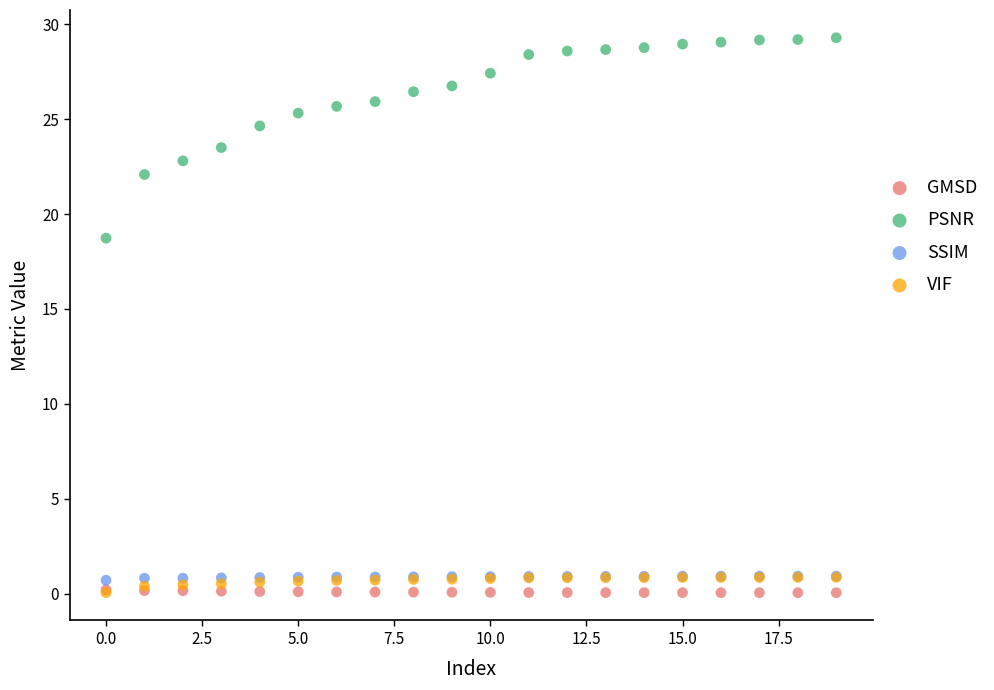

Across all series, what Y value is closest to 14?

18.7